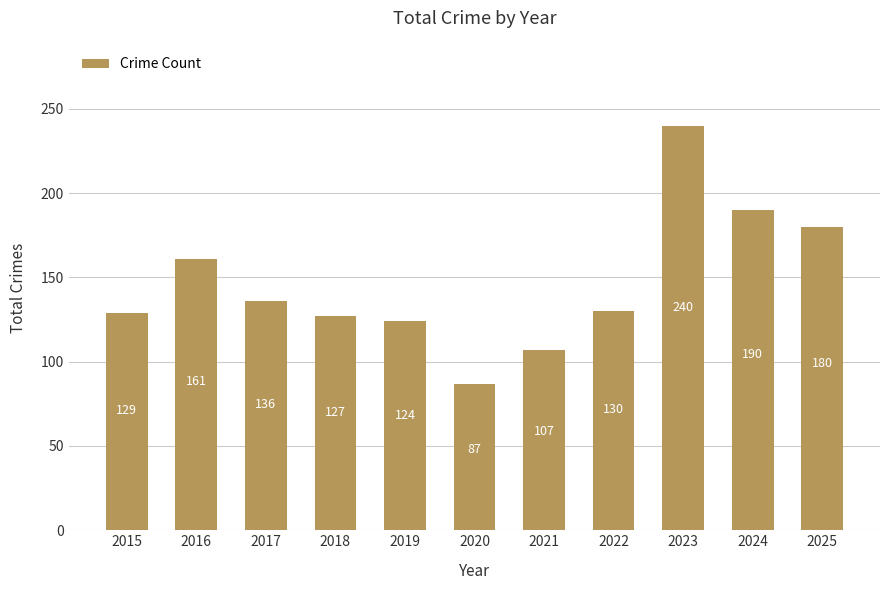

At which category does the chart reach its minimum across all series?

2020